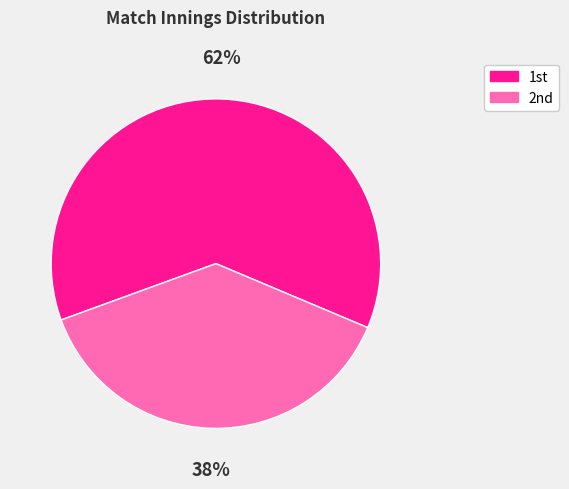

To the nearest percent, what is the difference between the largest and smallest slice percentages?

24%